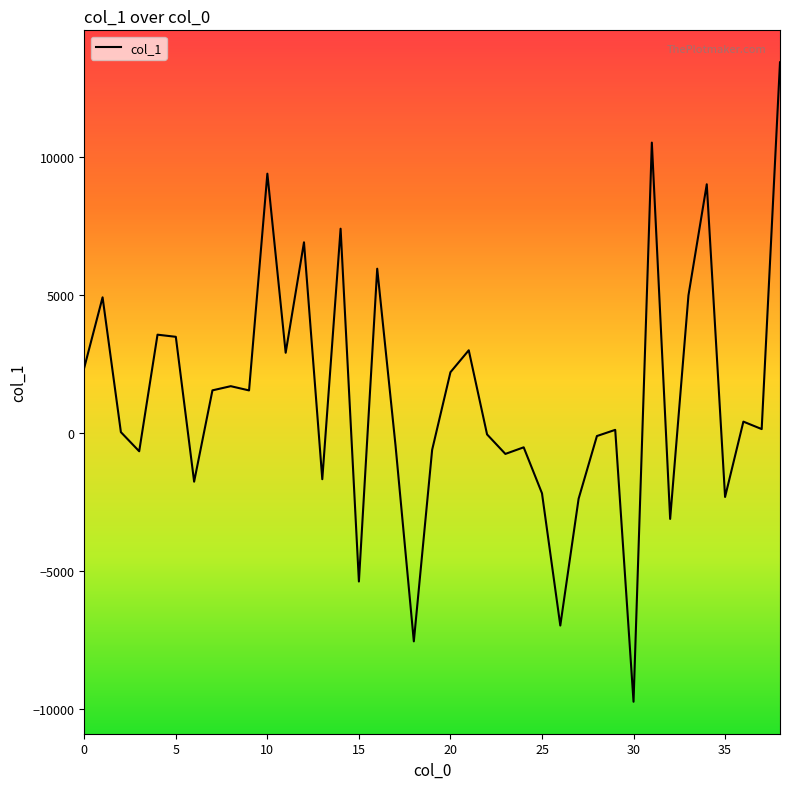

What is the difference between the maximum and minimum values?

23205.3